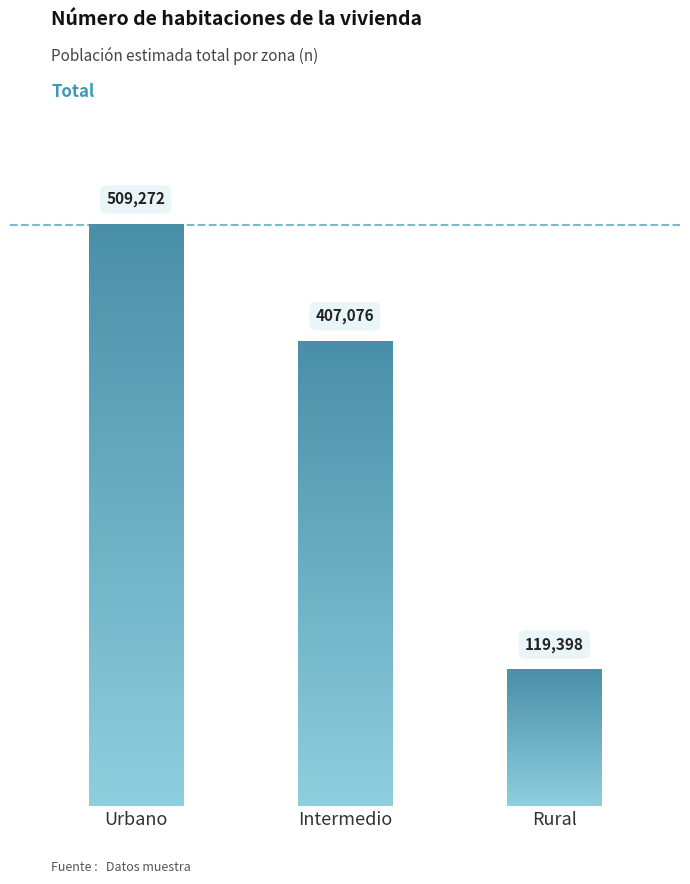

True or false: the data shows 841535 at Urbano.

False